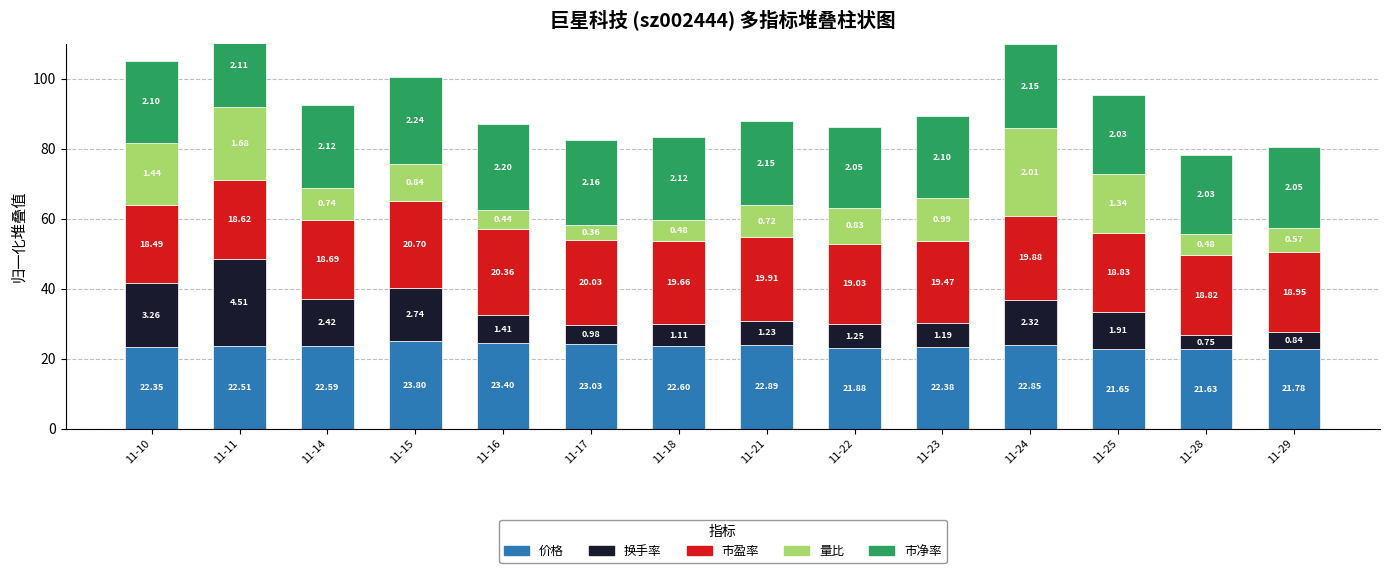

At which category is the sum across all series the highest?

11-11